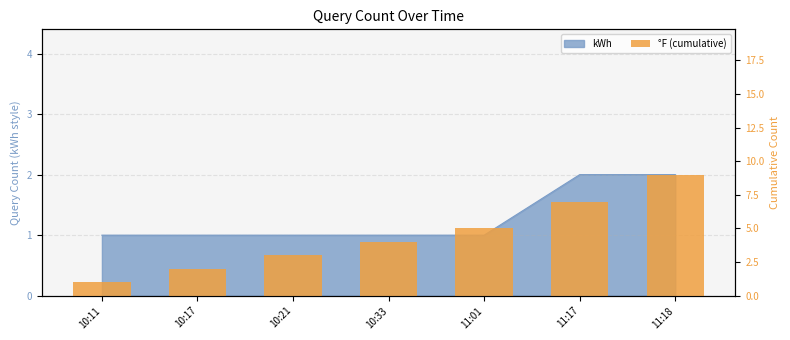

What is the label of the 7th bar from the right?

10:11